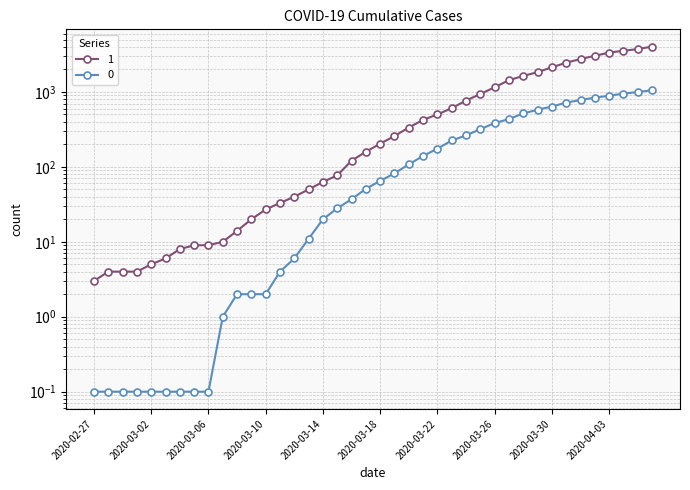

Which series has the largest range (max minus min)?

1